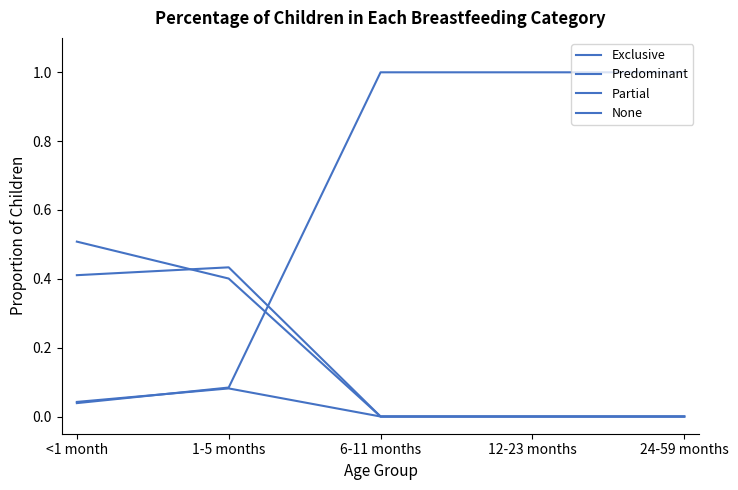

What is the label of the 1st point from the left?

<1 month